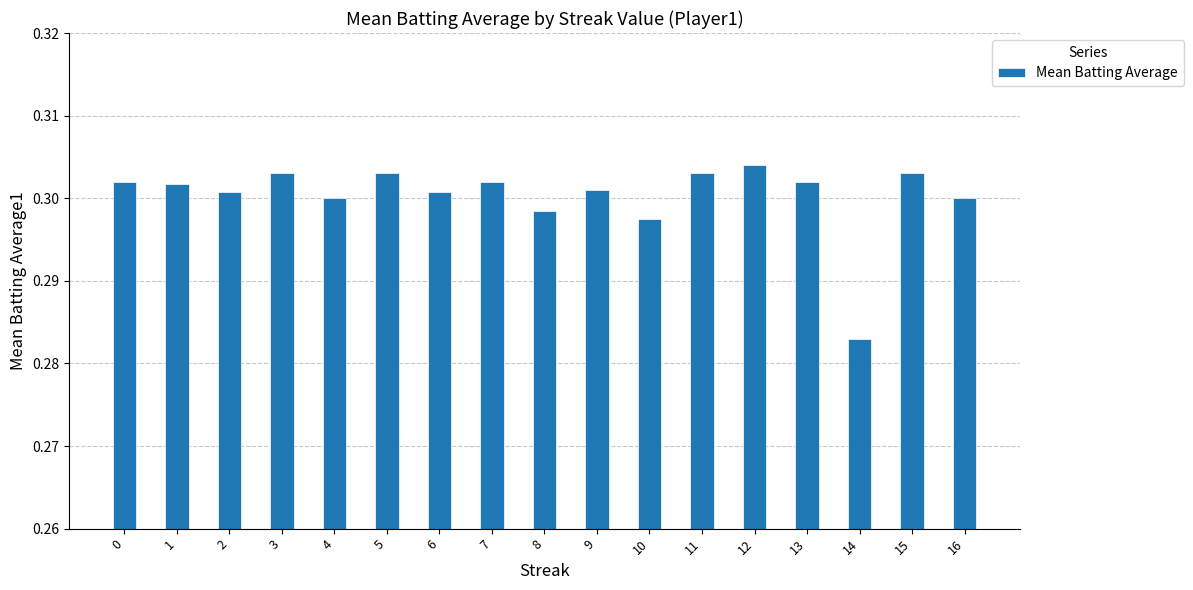

Which label corresponds to the smallest value in the chart?

14